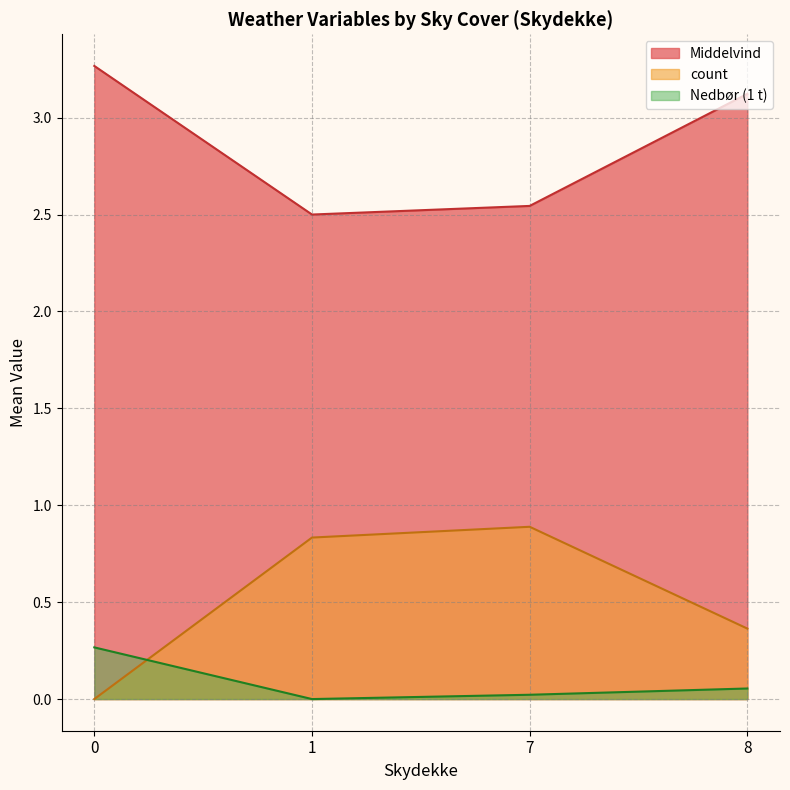

Is the value of Nedbør (1 t) at 6 greater than the value of count at 1?

No